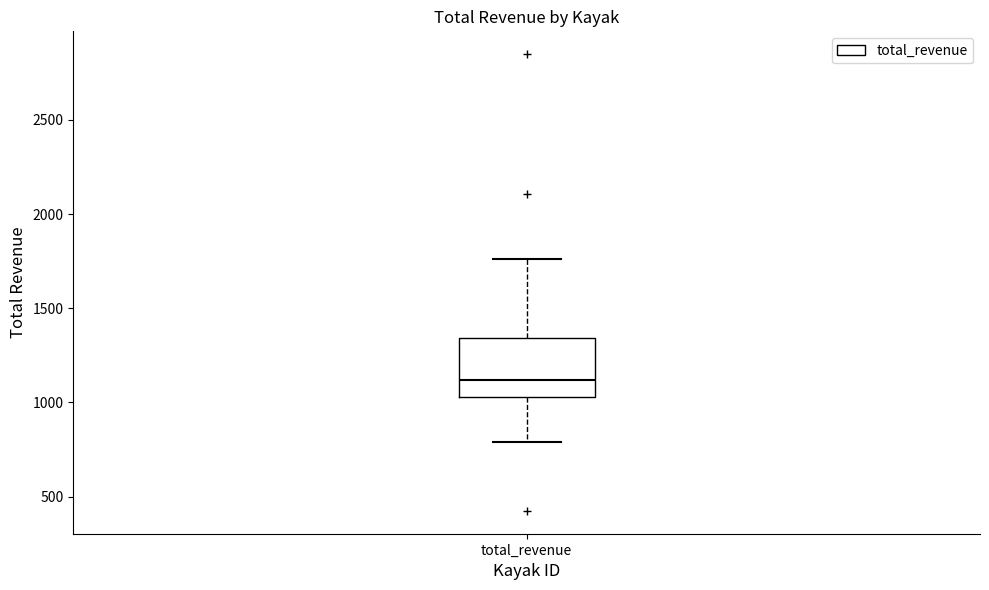

Read this box plot against the y-axis: the position of the median line, the range covered by the box, and the ends of both whiskers. The values are not printed on the chart, so give them approximately, as read against the axis.

median 1100, box 1050 to 1350, whiskers 800 to 1750